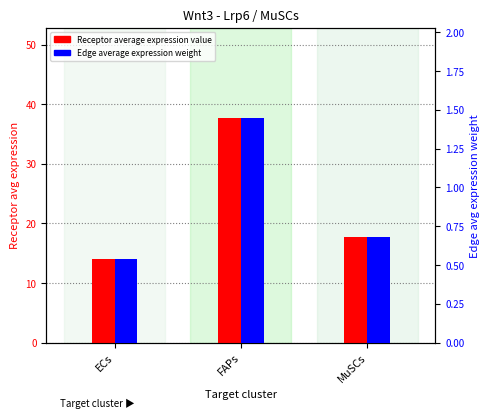

What is the label of the 1st bar from the left?

ECs